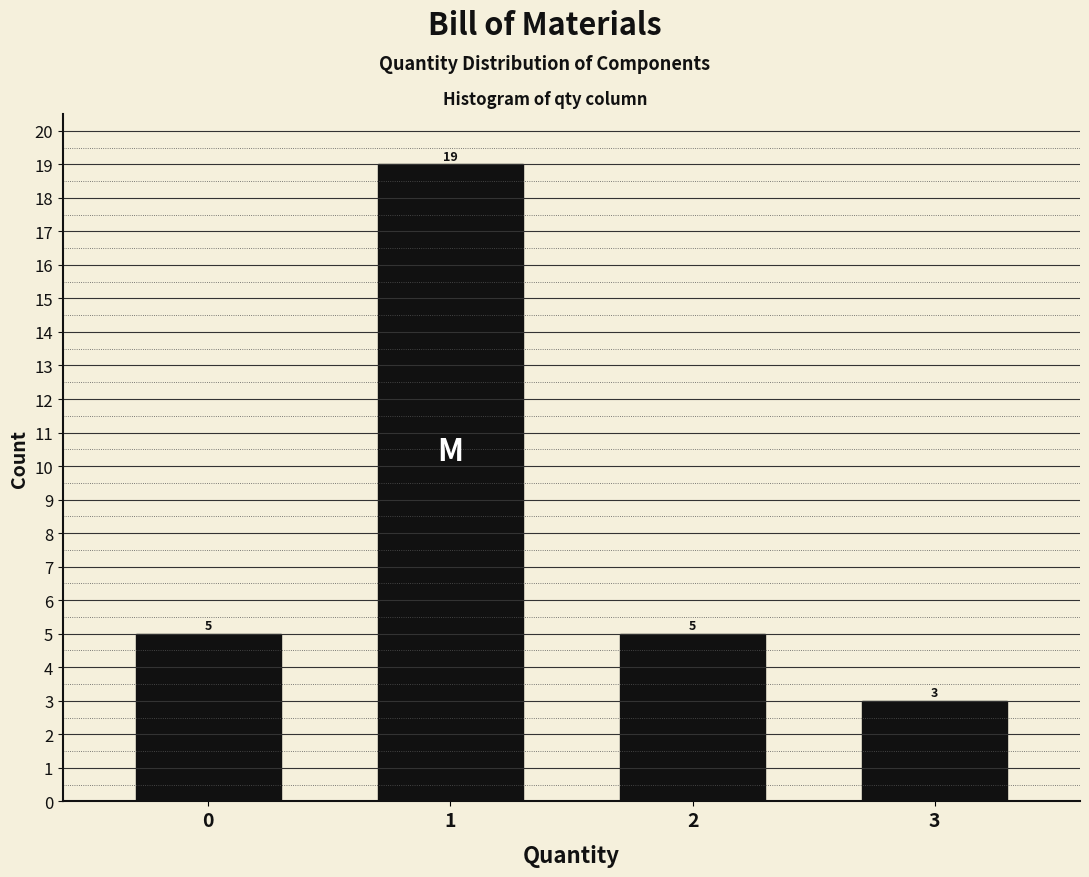

Reading left to right, list all the values displayed in this chart.

5	19	5	3